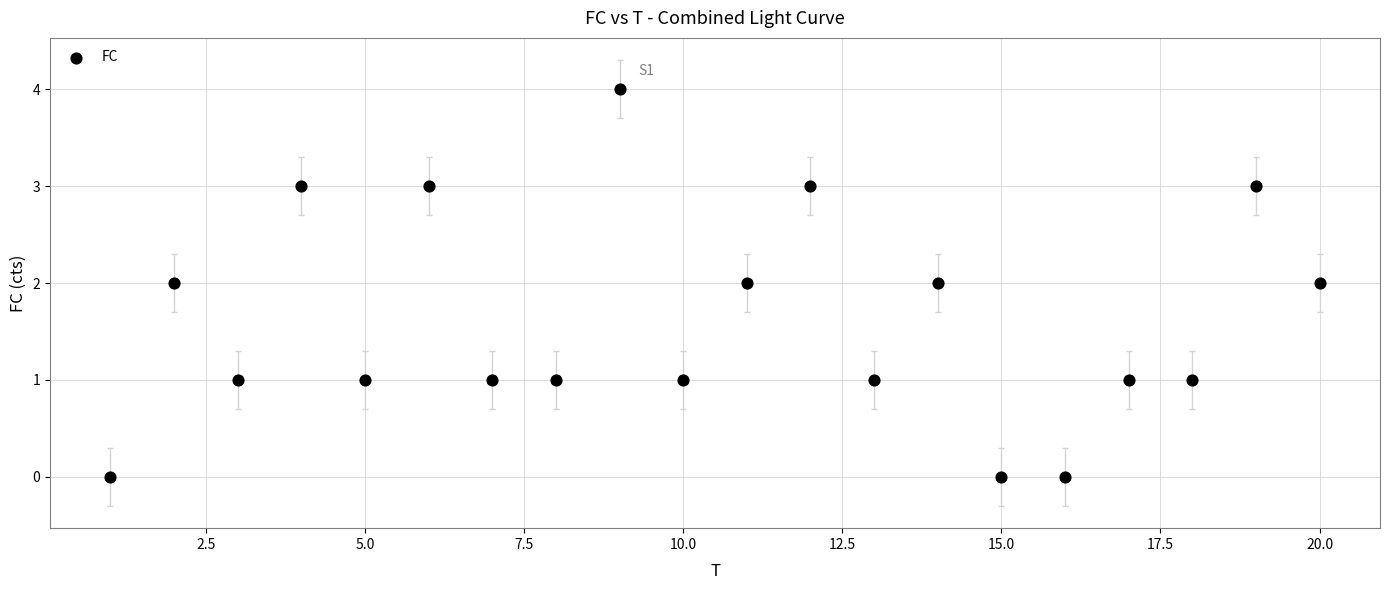

What is the range of X values (max minus min)?

19